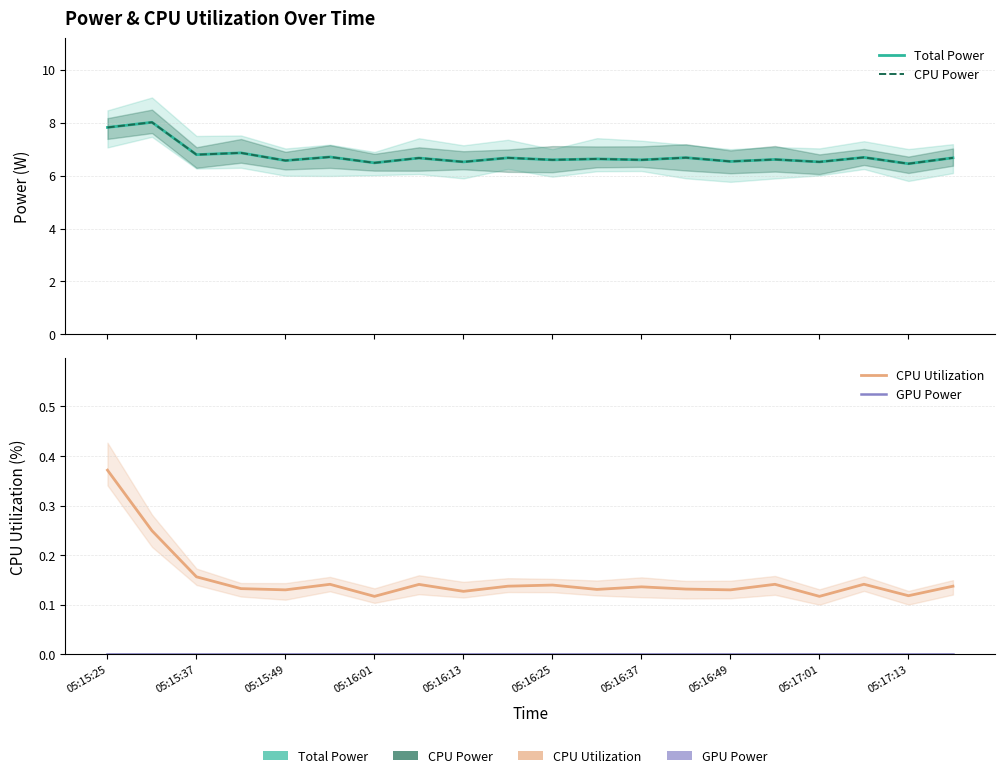

Between 05:15:49 and 19, which series saw the biggest shift?

Total Power